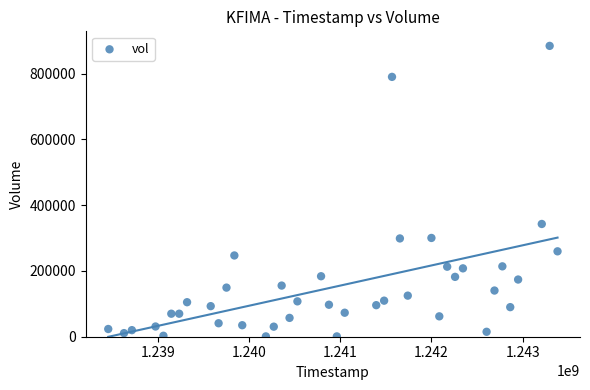

What Y value in the scatter plot is closest to 442900?

343000